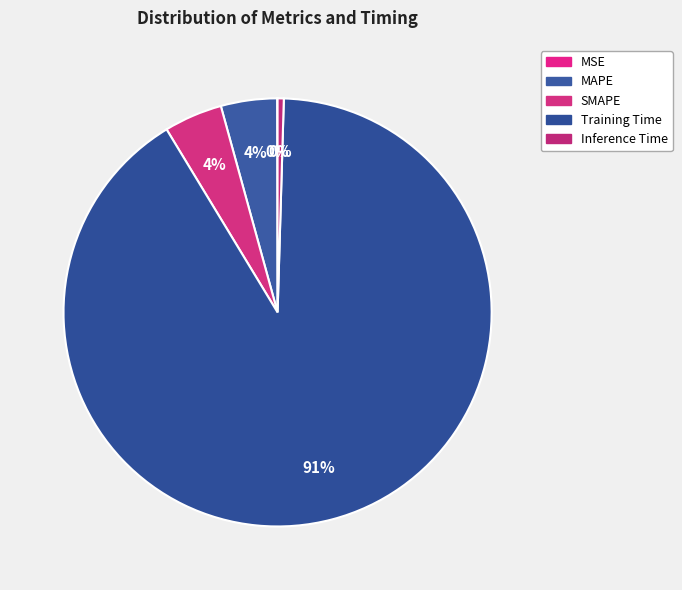

To the nearest percent, what is the difference between the Training Time and SMAPE slice percentages?

86%